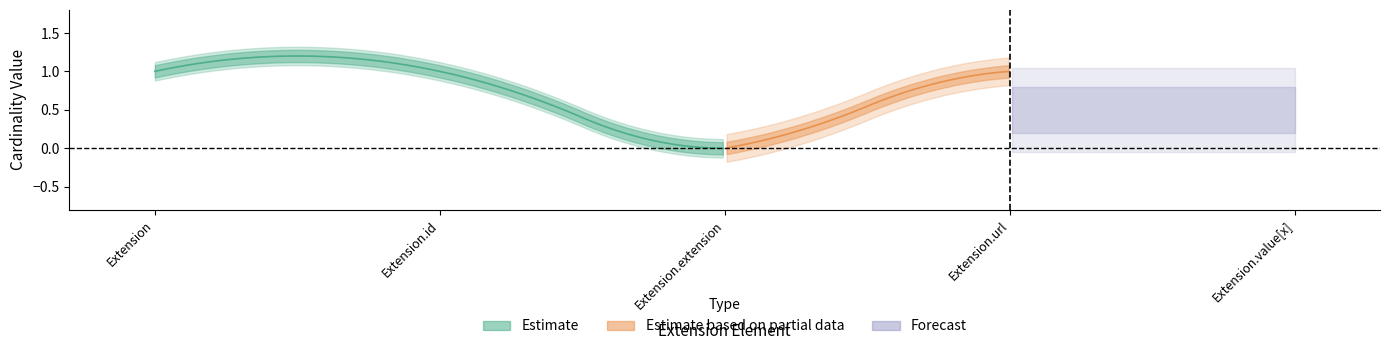

True or false: max_cardinality has more than 1 points higher than both neighbors.

False